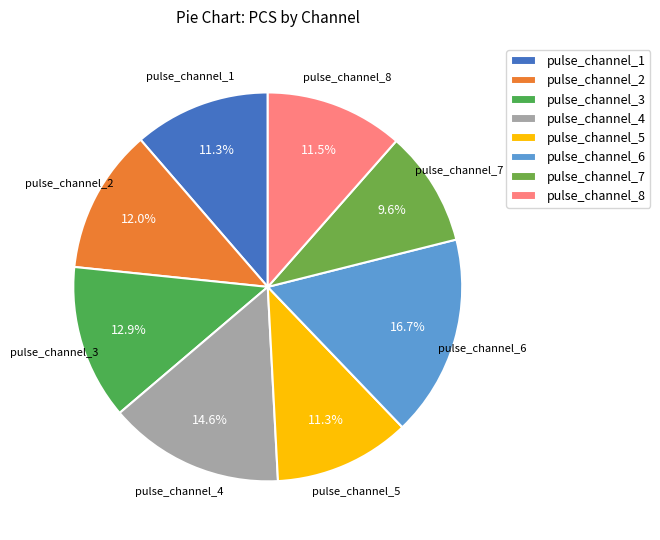

To the nearest percent, what percentage of the pie is pulse_channel_4?

15%